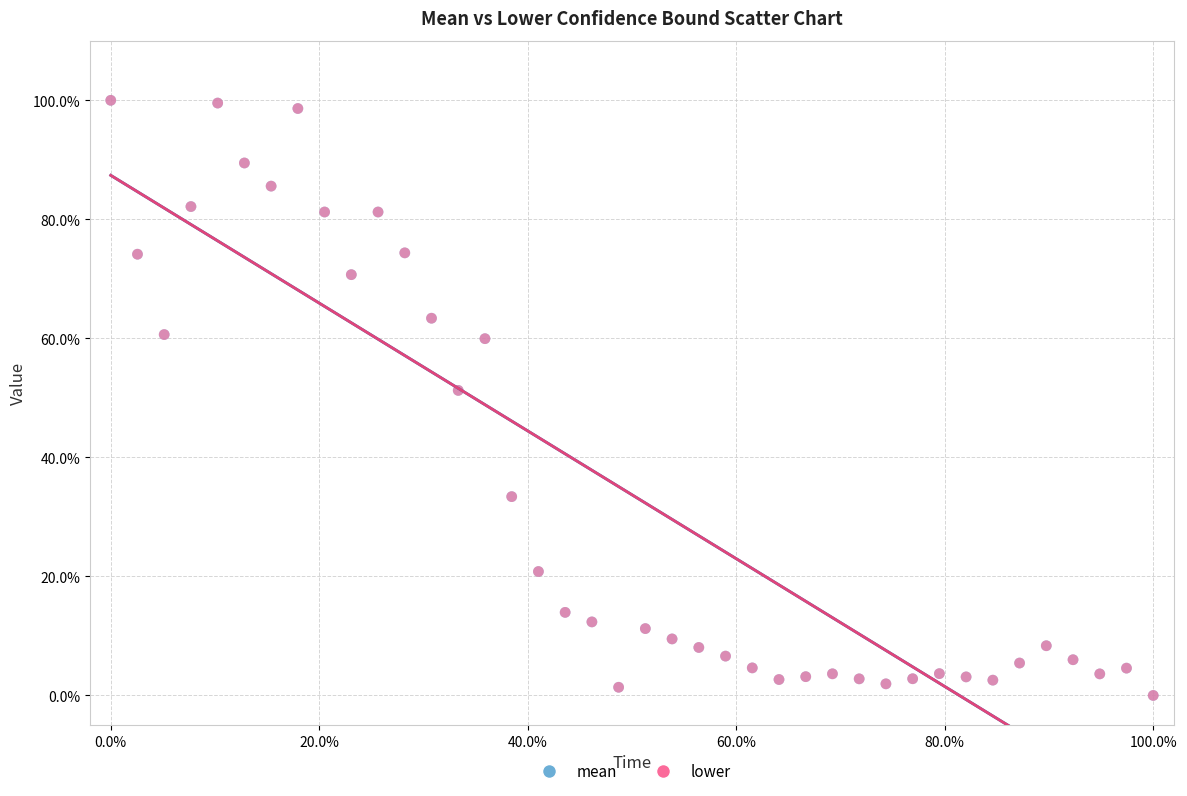

What are all the series names shown in the legend?

mean, lower